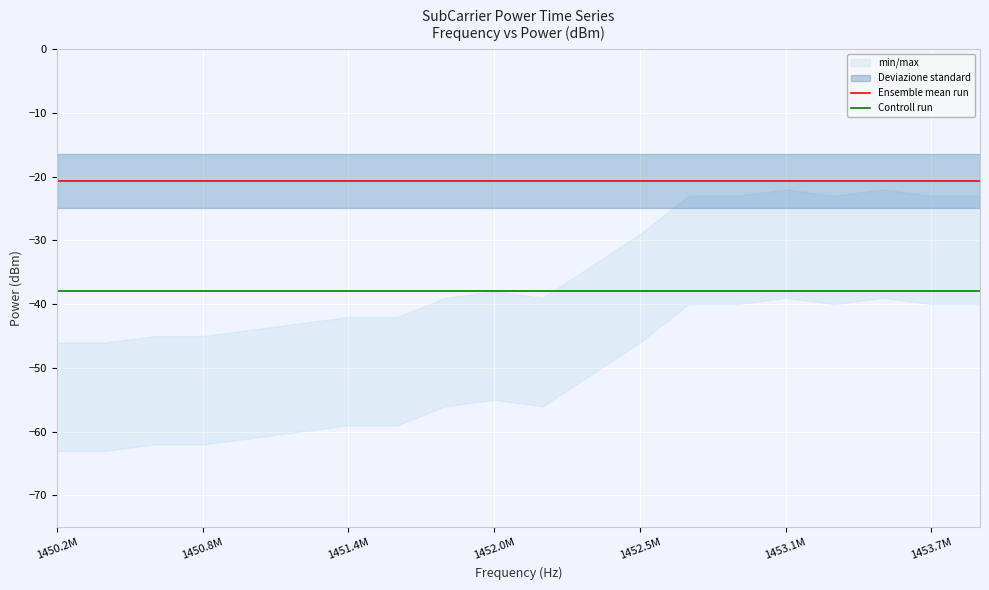

Does the chart display data point markers on the line(s)?

No